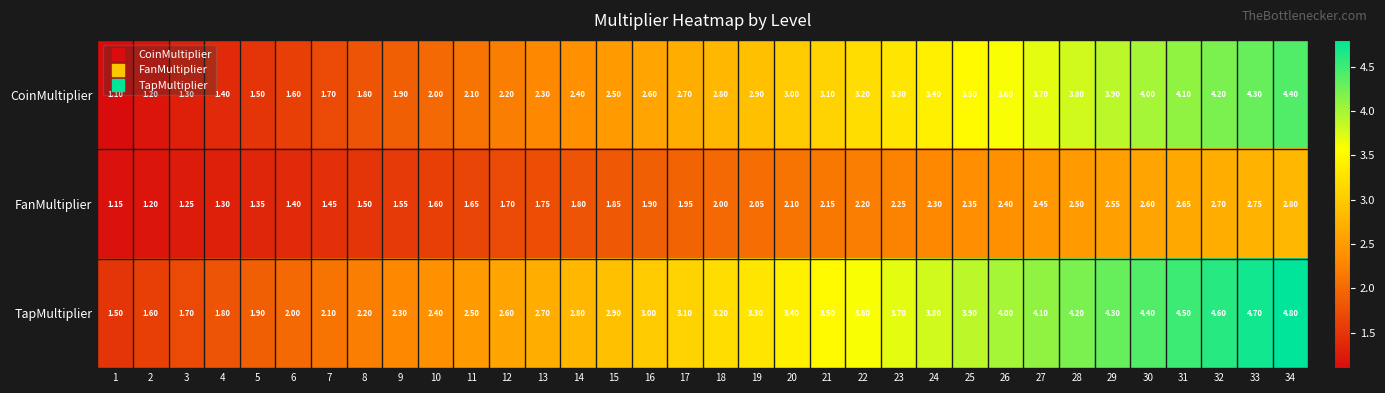

Rank the series at 6 from highest to lowest value.

TapMultiplier, CoinMultiplier, FanMultiplier